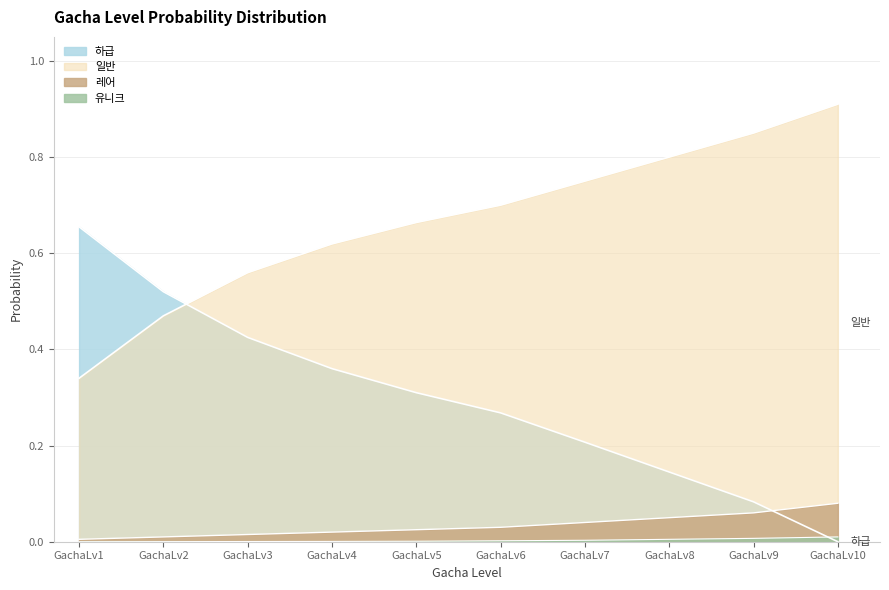

Which series has the largest total across all categories?

일반